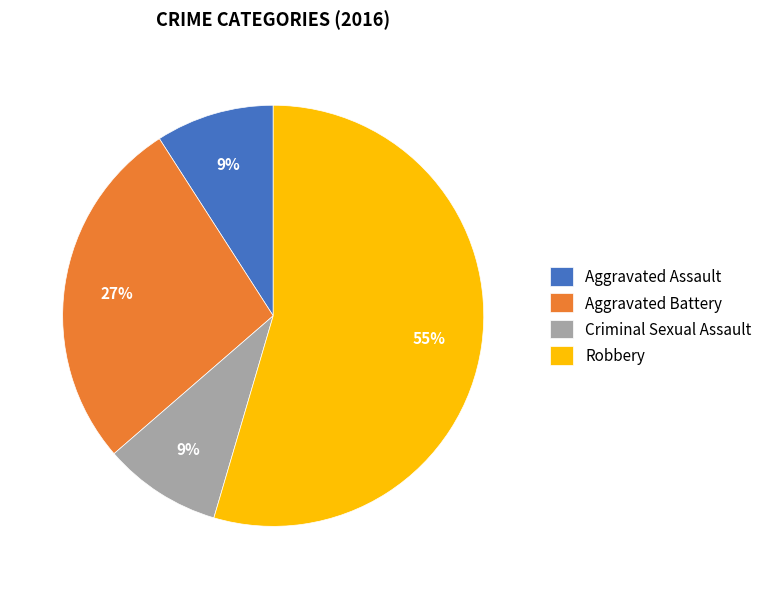

Which category has the biggest portion of the pie?

Robbery